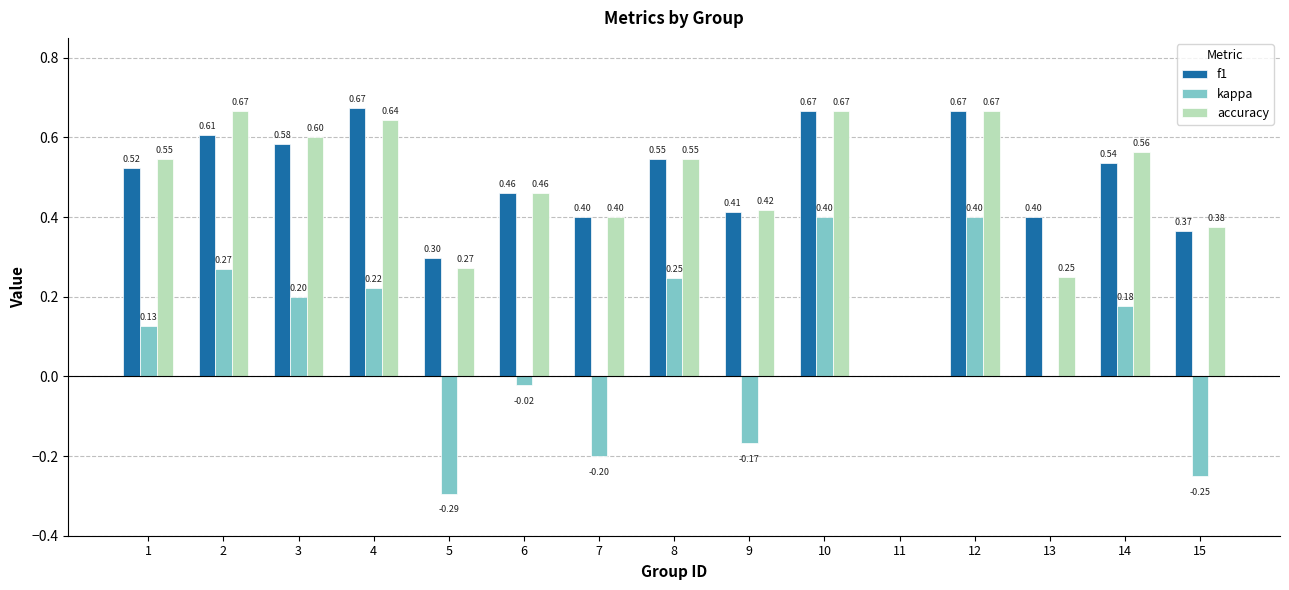

The kappa series shows 0.2 at 8. True or false?

True